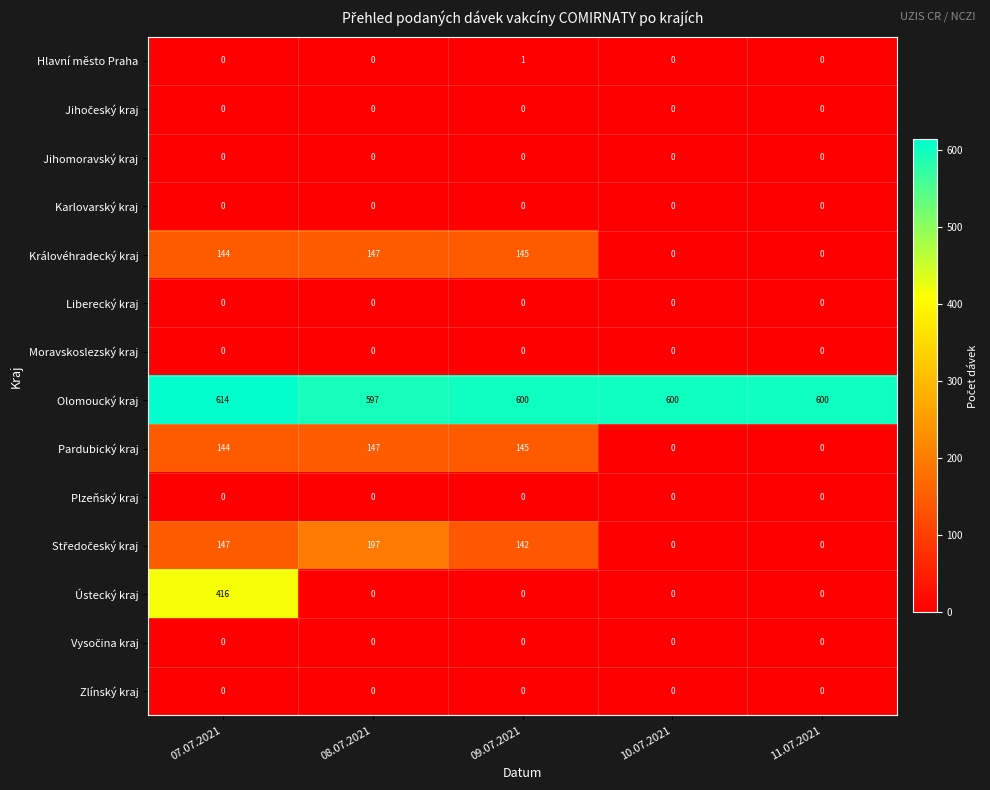

Is it true that Královéhradecký kraj equals 49 at 09.07.2021?

False